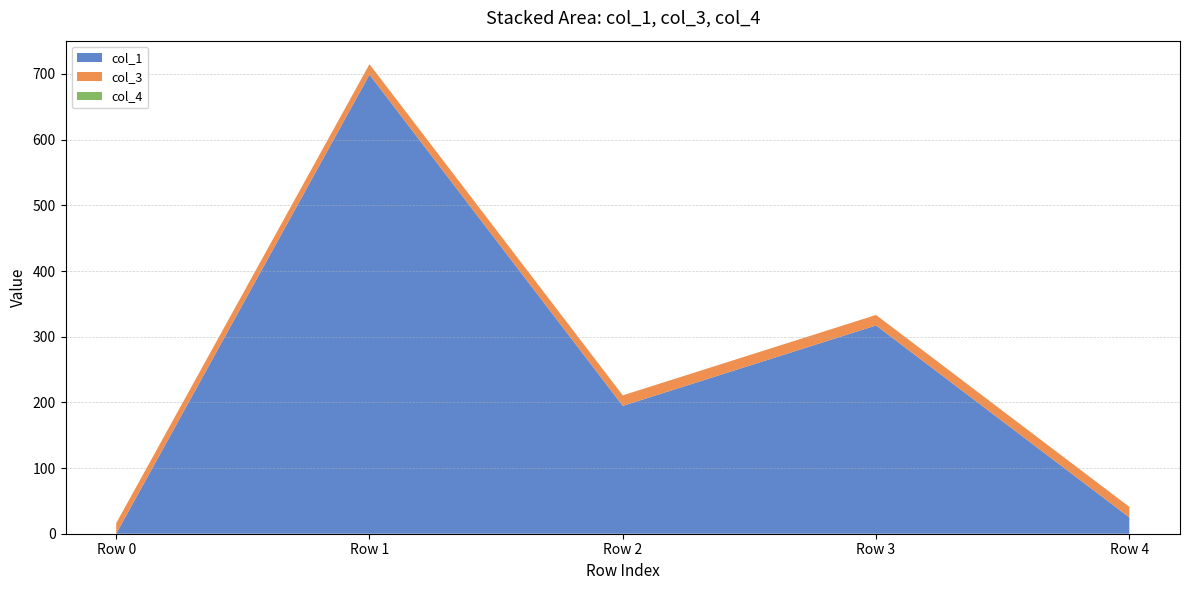

Reading left to right, extract all data points from this chart.

col_1: Row 0=0.0	Row 1=699.0	Row 2=194.7	Row 3=317.1	Row 4=24.9
col_3: Row 0=16.0	Row 1=16.0	Row 2=16.0	Row 3=16.0	Row 4=16.0
col_4: Row 0=0.0	Row 1=0.0	Row 2=0.0	Row 3=0.0	Row 4=0.0